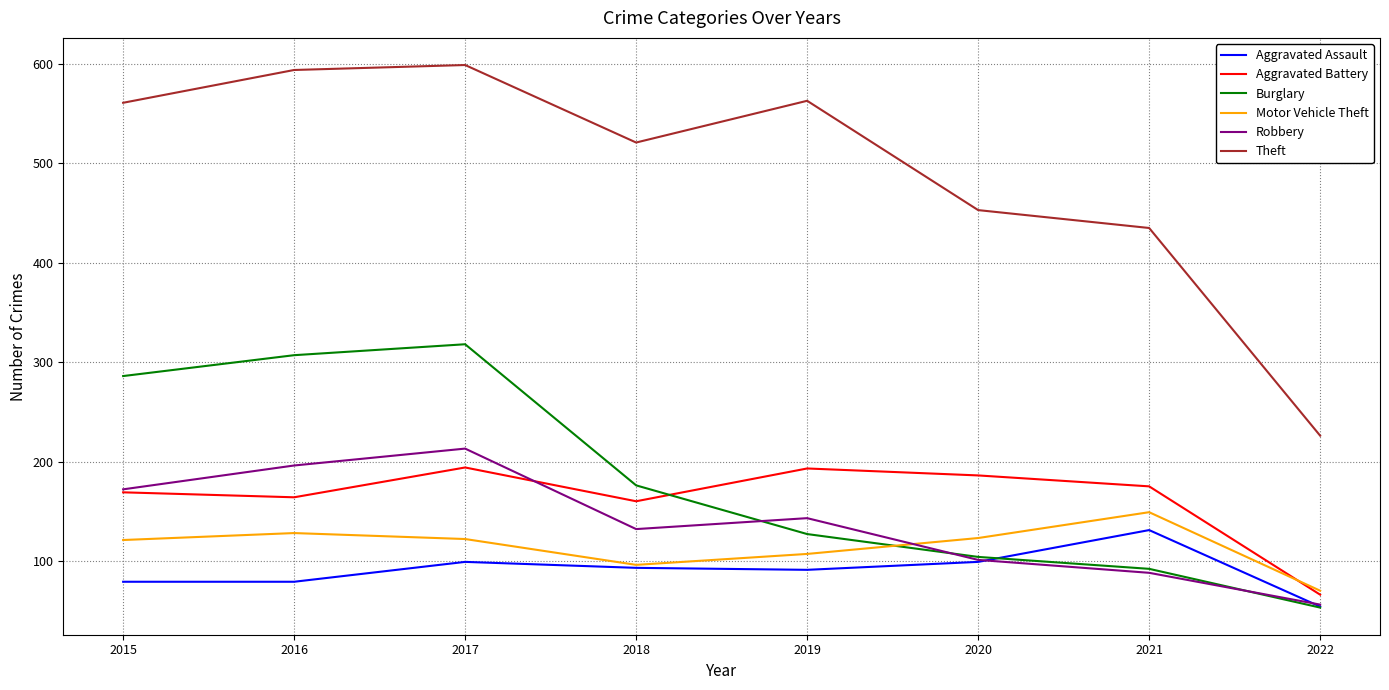

True or false: Robbery and Theft intersect in this chart.

False